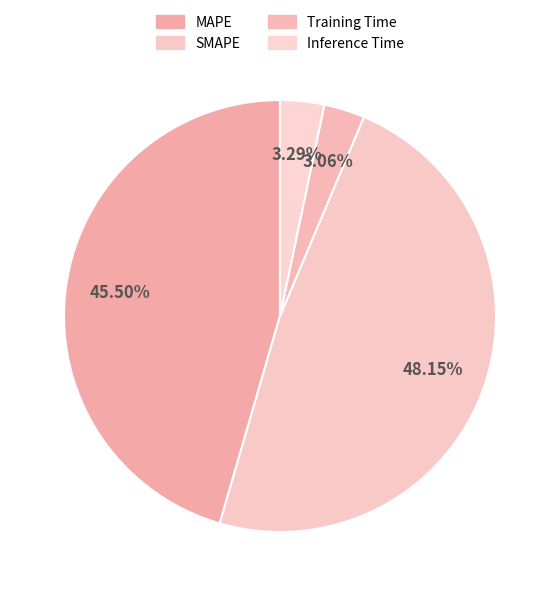

How many segments does this pie chart have?

4